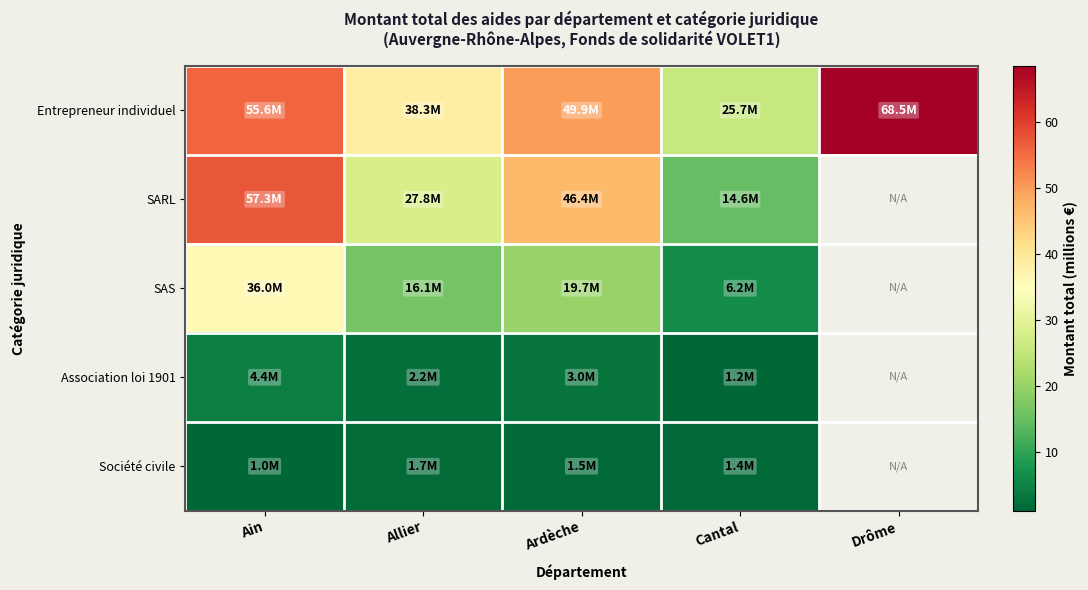

Is the value of SARL at Ardèche greater than the value of Entrepreneur individuel at Allier?

Yes